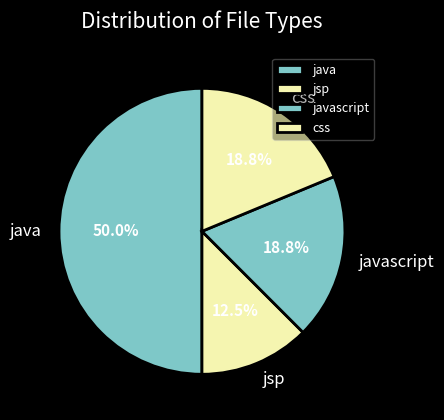

Count the number of slices in the pie.

4